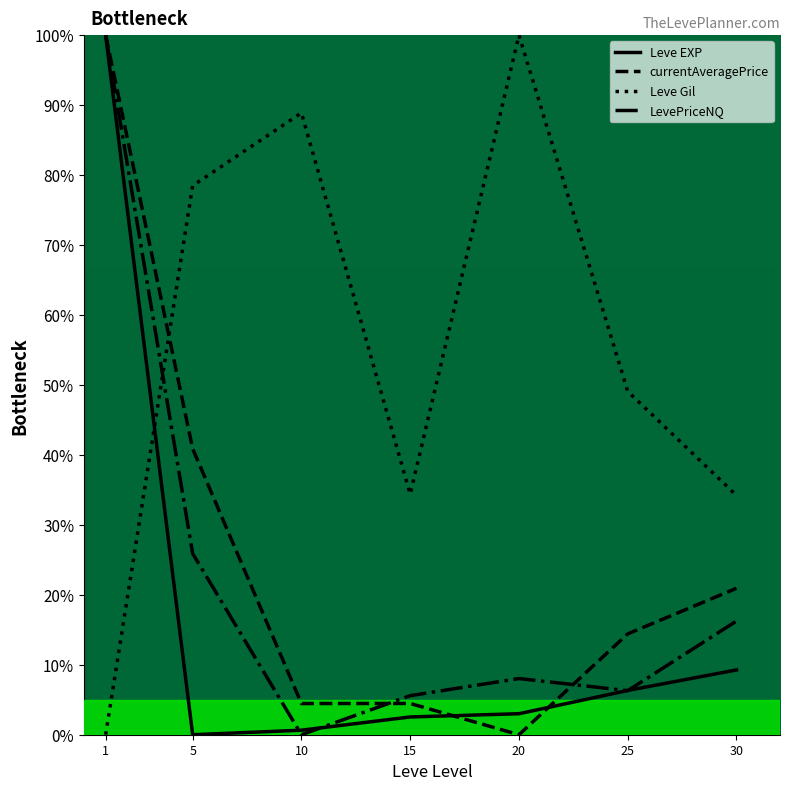

At which label does currentAveragePrice first exceed 14?

1